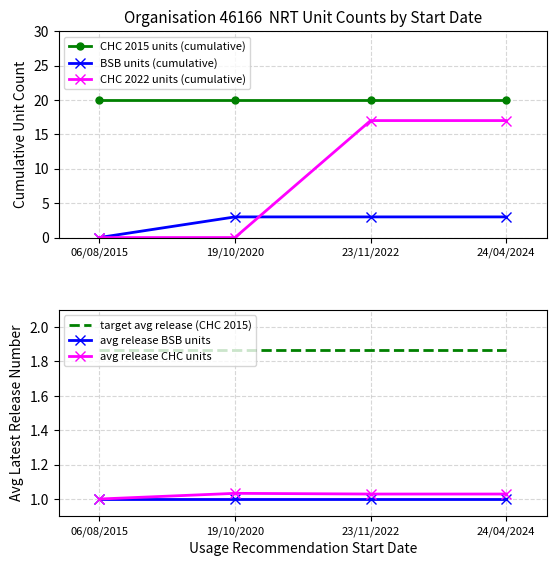

Is the value of CHC 2022 units (cumulative) at 23/11/2022 greater than the value of CHC 2015 units (cumulative) at 23/11/2022?

No